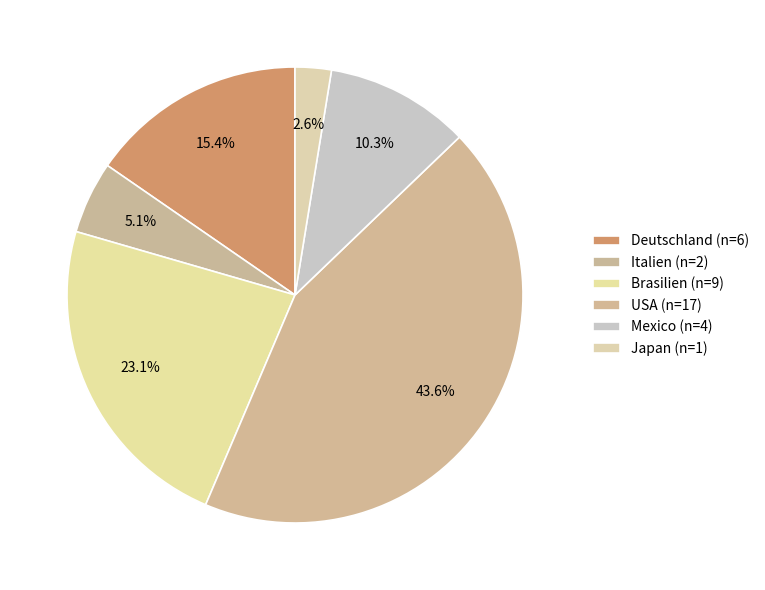

To the nearest percent, what is the average slice percentage?

17%